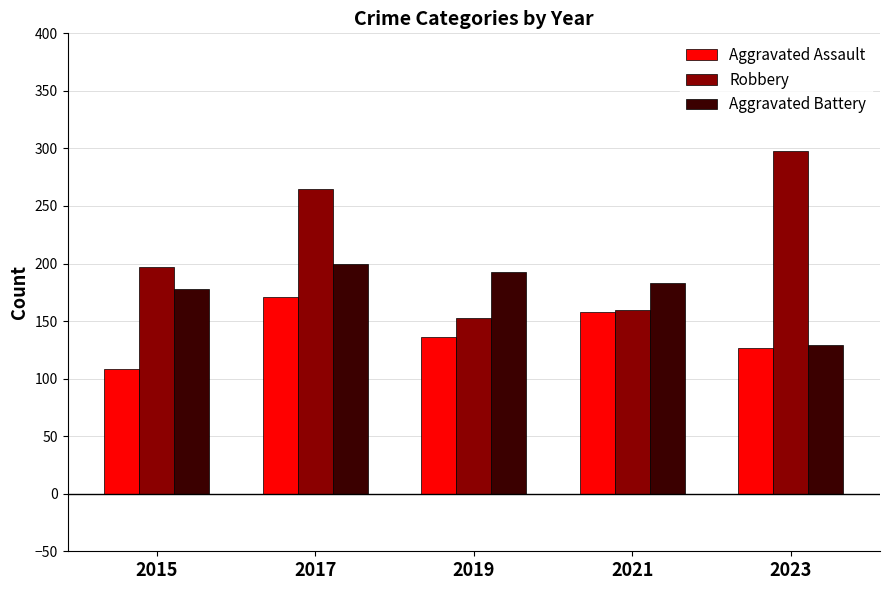

Reading right to left, what are all the values shown in this chart?

Aggravated Assault: 2023=127	2021=158	2019=136	2017=171	2015=108
Robbery: 2023=298	2021=160	2019=153	2017=265	2015=197
Aggravated Battery: 2023=129	2021=183	2019=193	2017=200	2015=178